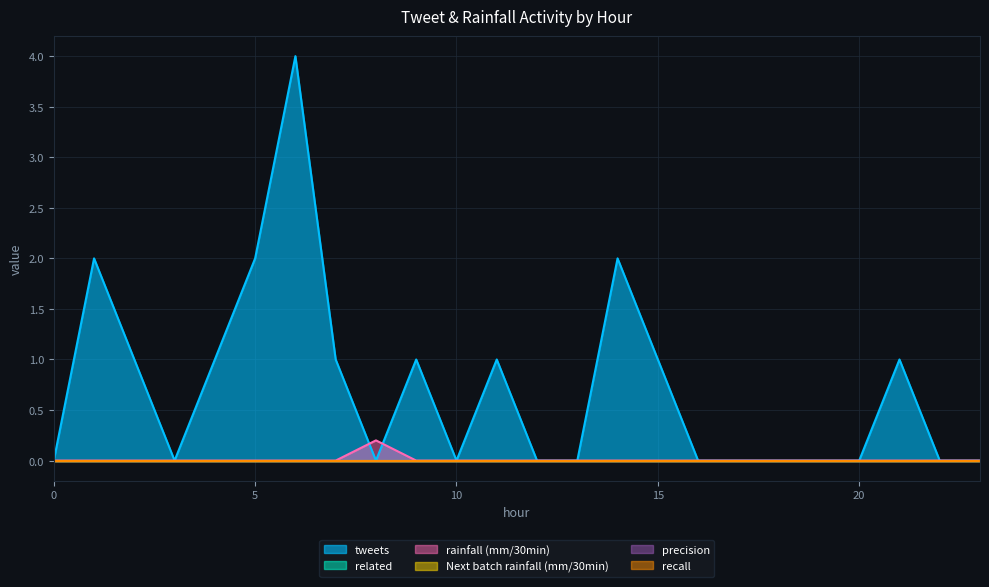

Reading right to left, extract all data points from this chart.

tweets: 23=0.0	22=0.0	21=1.0	20=0.0	19=0.0	18=0.0	17=0.0	16=0.0	15=1.0	14=2.0	13=0.0	12=0.0	11=1.0	10=0.0	9=1.0	8=0.0	7=1.0	6=4.0	5=2.0	4=1.0	3=0.0	2=1.0	1=2.0	0=0.0
related: 23=0.0	22=0.0	21=0.0	20=0.0	19=0.0	18=0.0	17=0.0	16=0.0	15=0.0	14=0.0	13=0.0	12=0.0	11=0.0	10=0.0	9=0.0	8=0.0	7=0.0	6=0.0	5=0.0	4=0.0	3=0.0	2=0.0	1=0.0	0=0.0
rainfall (mm/30min): 23=0.0	22=0.0	21=0.0	20=0.0	19=0.0	18=0.0	17=0.0	16=0.0	15=0.0	14=0.0	13=0.0	12=0.0	11=0.0	10=0.0	9=0.0	8=0.2	7=0.0	6=0.0	5=0.0	4=0.0	3=0.0	2=0.0	1=0.0	0=0.0
Next batch rainfall (mm/30min): 23=0.0	22=0.0	21=0.0	20=0.0	19=0.0	18=0.0	17=0.0	16=0.0	15=0.0	14=0.0	13=0.0	12=0.0	11=0.0	10=0.0	9=0.0	8=0.0	7=0.0	6=0.0	5=0.0	4=0.0	3=0.0	2=0.0	1=0.0	0=0.0
precision: 23=0.0	22=0.0	21=0.0	20=0.0	19=0.0	18=0.0	17=0.0	16=0.0	15=0.0	14=0.0	13=0.0	12=0.0	11=0.0	10=0.0	9=0.0	8=0.0	7=0.0	6=0.0	5=0.0	4=0.0	3=0.0	2=0.0	1=0.0	0=0.0
recall: 23=0.0	22=0.0	21=0.0	20=0.0	19=0.0	18=0.0	17=0.0	16=0.0	15=0.0	14=0.0	13=0.0	12=0.0	11=0.0	10=0.0	9=0.0	8=0.0	7=0.0	6=0.0	5=0.0	4=0.0	3=0.0	2=0.0	1=0.0	0=0.0